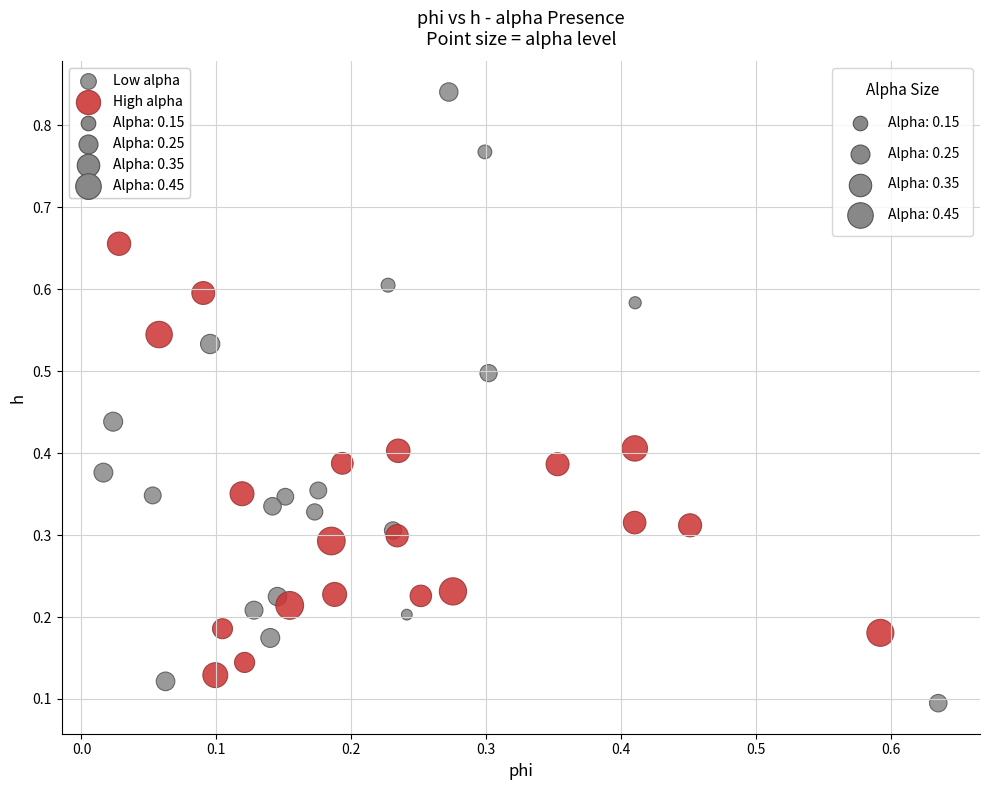

Which series reaches the minimum Y coordinate?

Low alpha